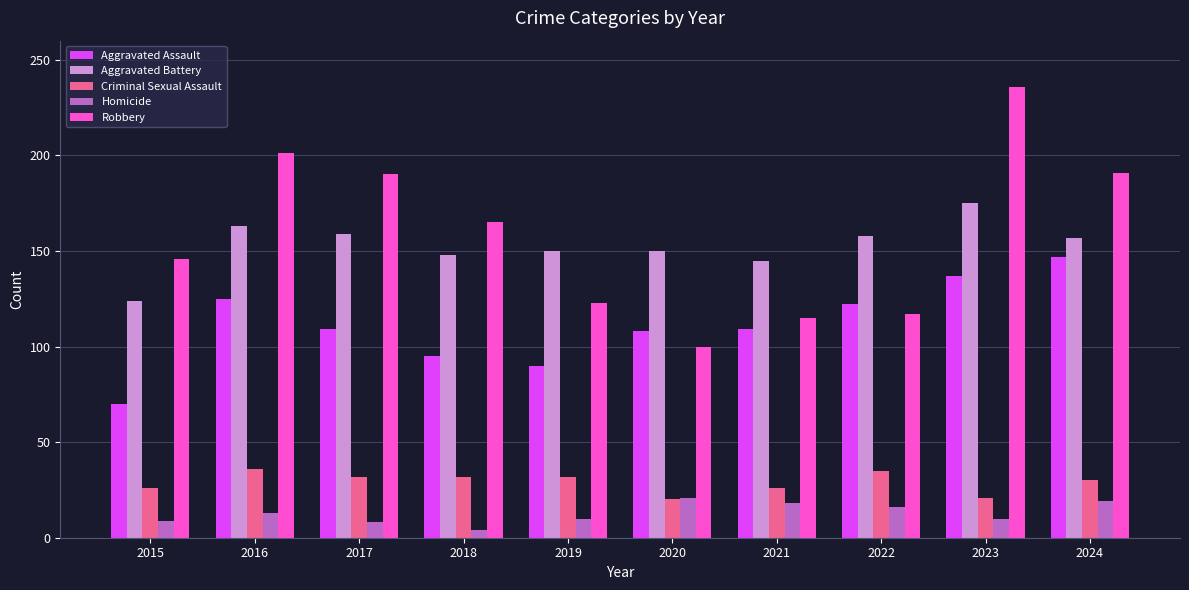

What is the difference between the maximum and minimum values in the Aggravated Assault series?

77